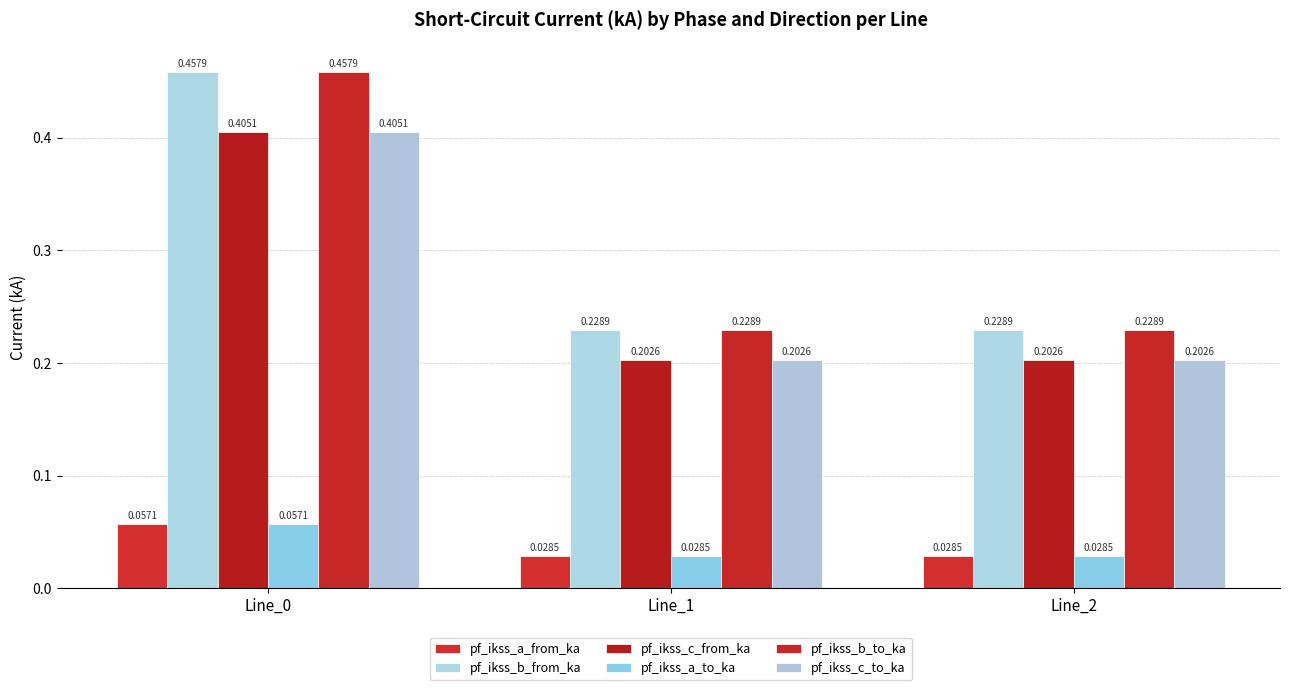

How many data points does each series have?

3